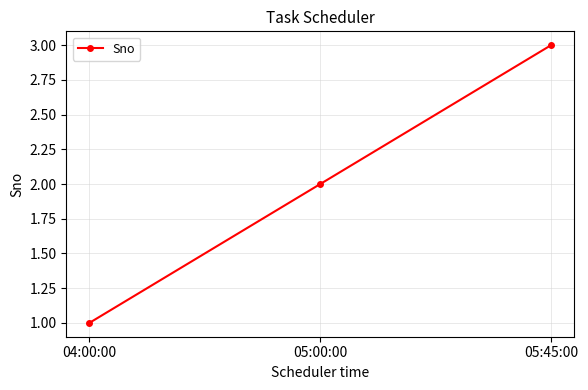

What value does the data have at 05:00:00?

2